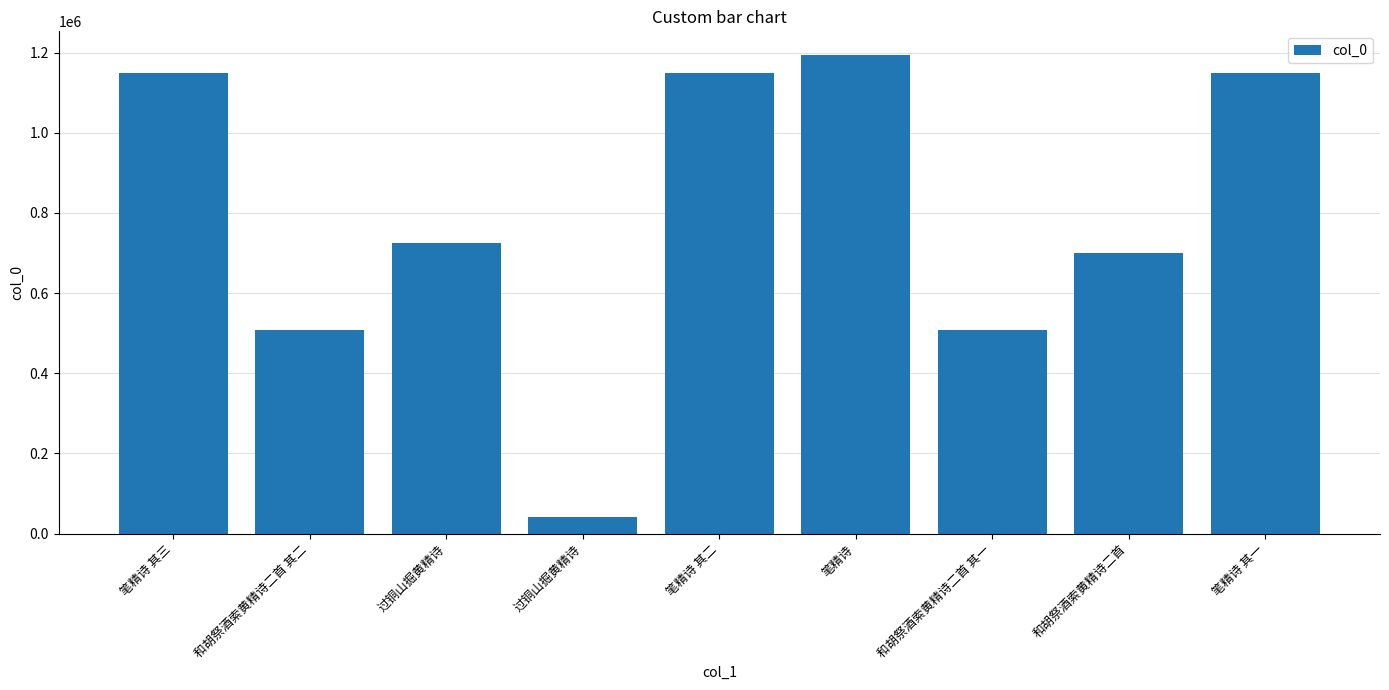

What is the maximum value shown in the chart?

1193399